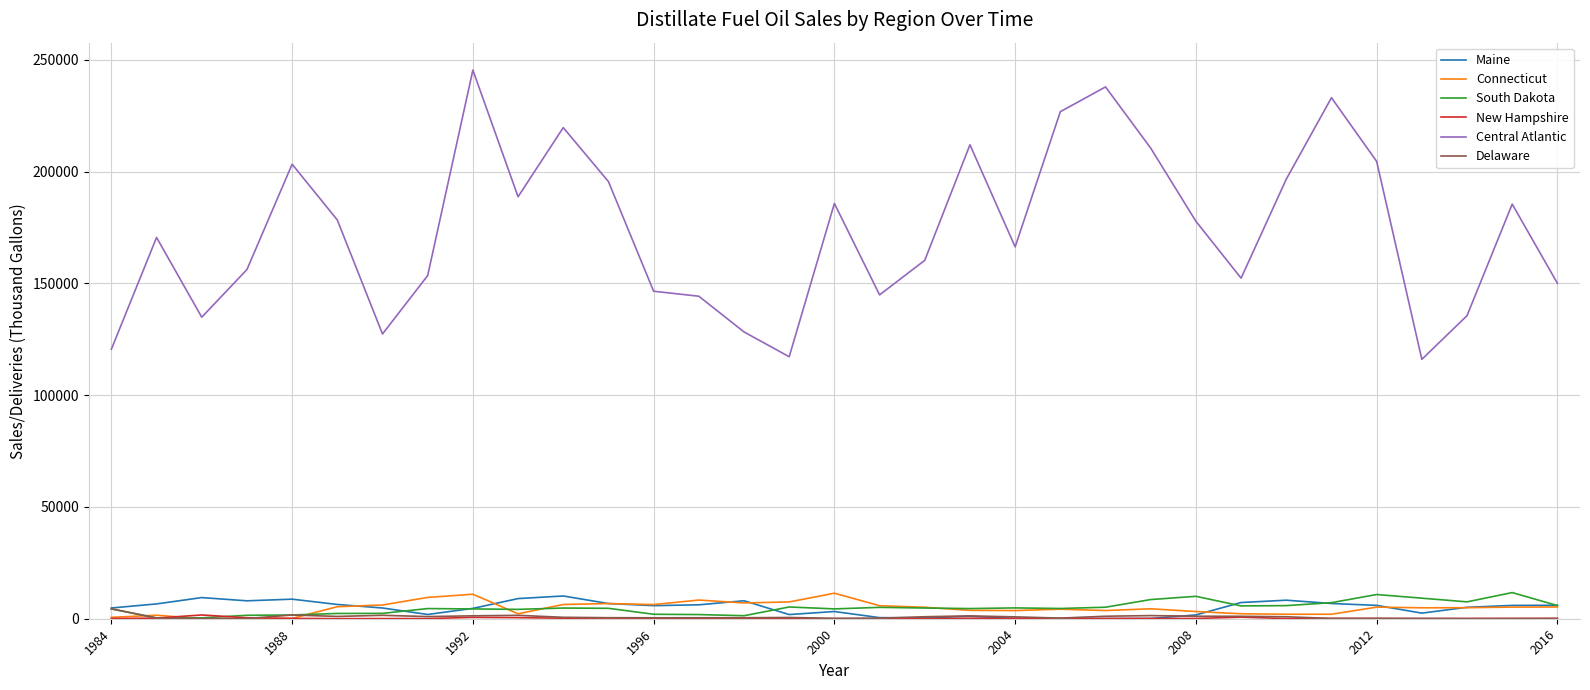

Which series has the largest range (max minus min)?

Central Atlantic